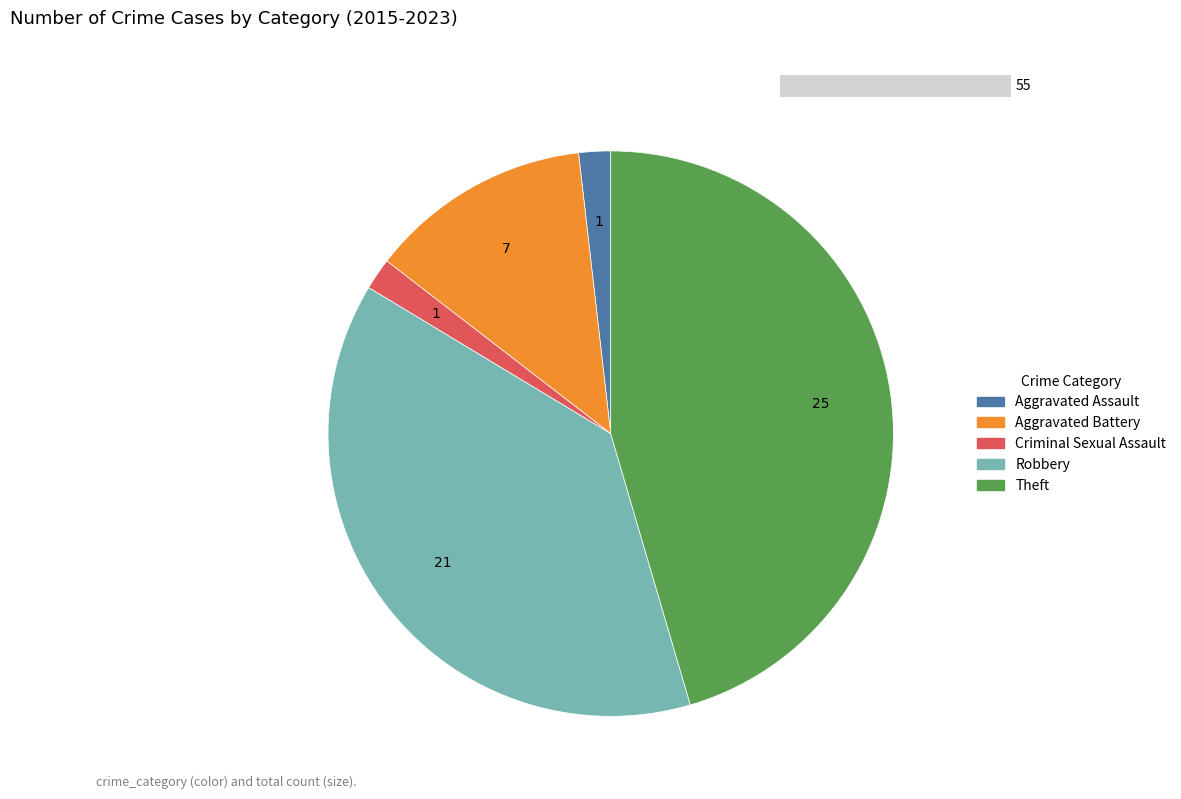

To the nearest percent, what is the combined percentage of Aggravated Assault and Robbery?

40%